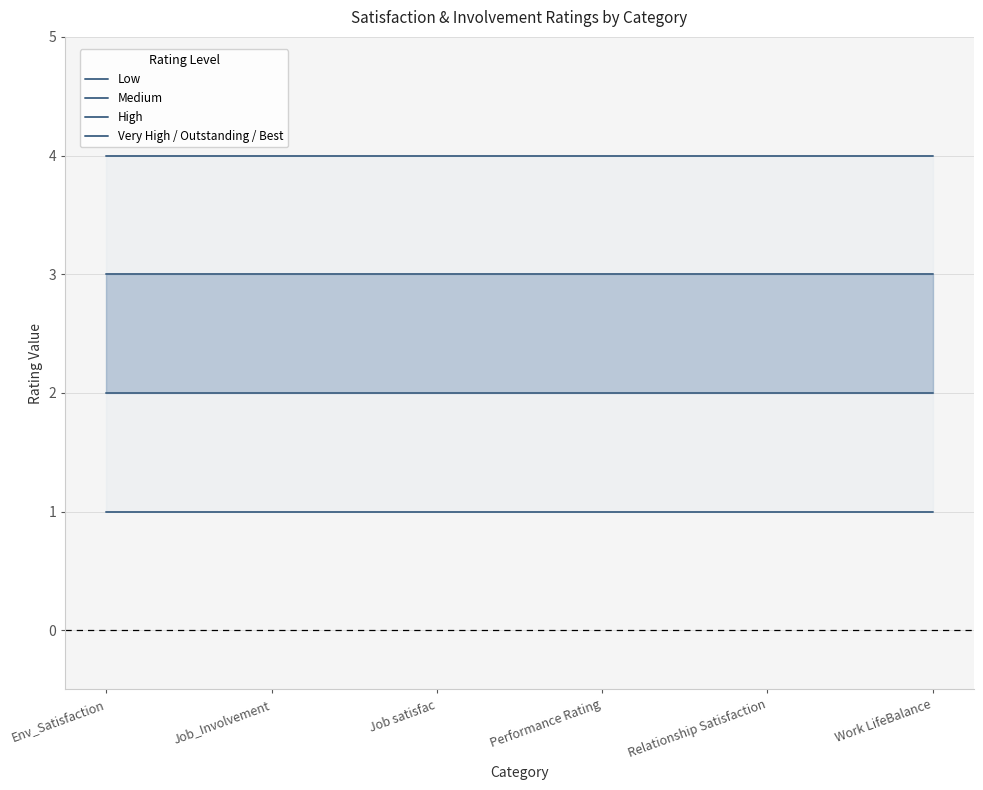

What is the greatest value displayed?

4